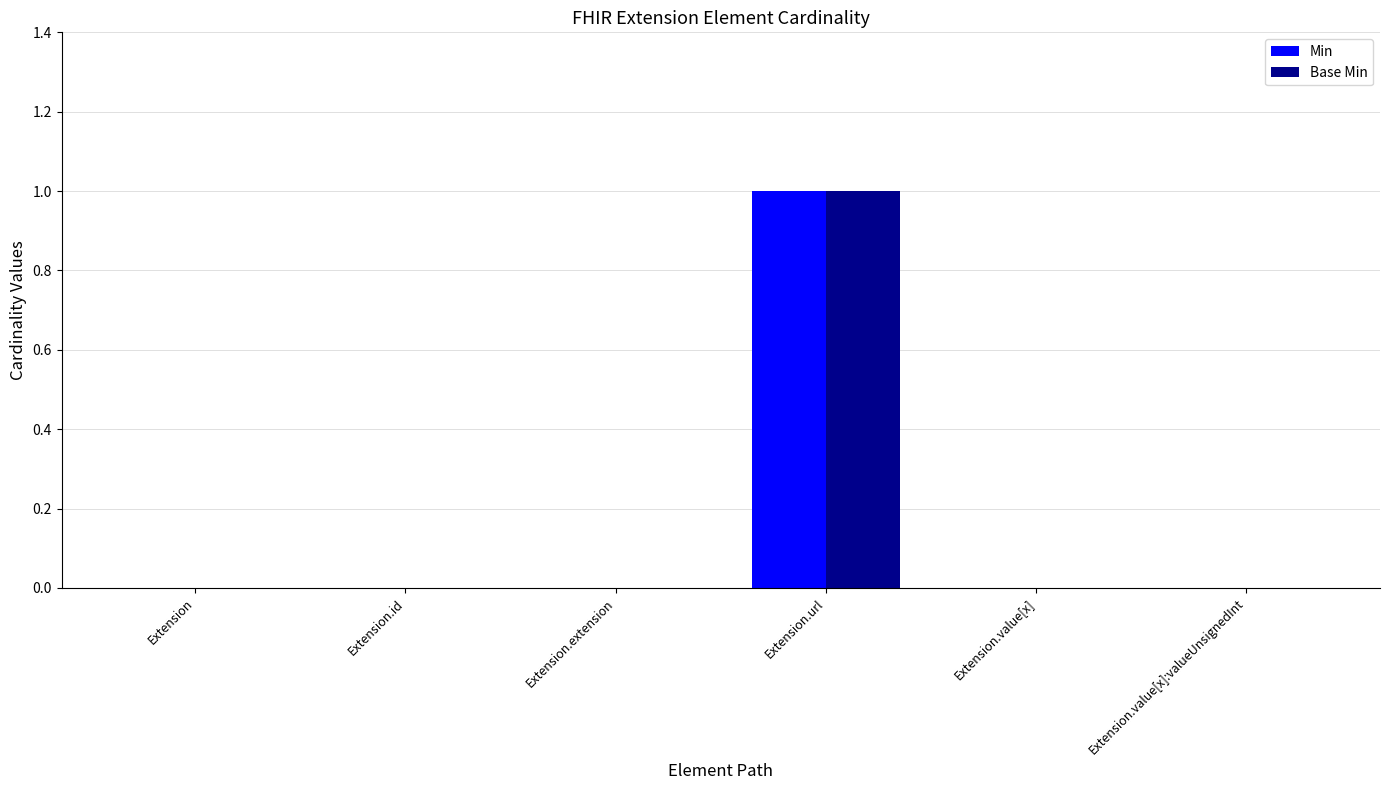

At which category is the sum across all series the highest?

Extension.url